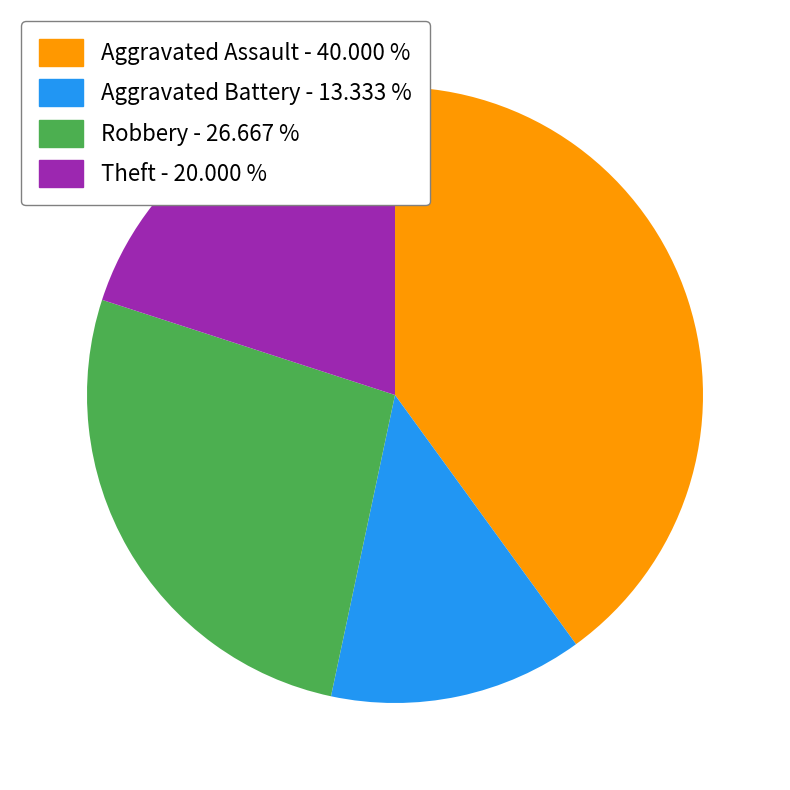

Do Robbery and Aggravated Battery together represent more than half of the pie?

No